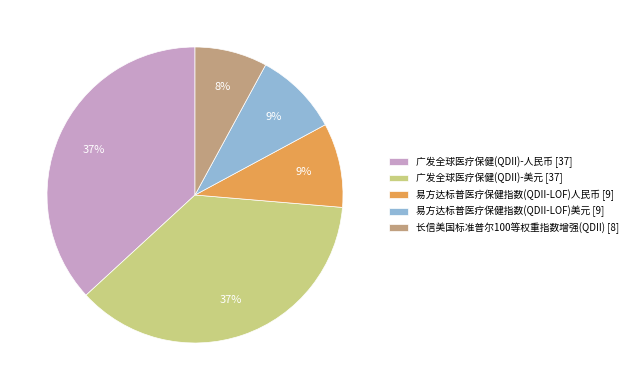

Combined, do 易方达标普医疗保健指数(QDII-LOF)人民币 [9] and 易方达标普医疗保健指数(QDII-LOF)美元 [9] account for over 50%?

No